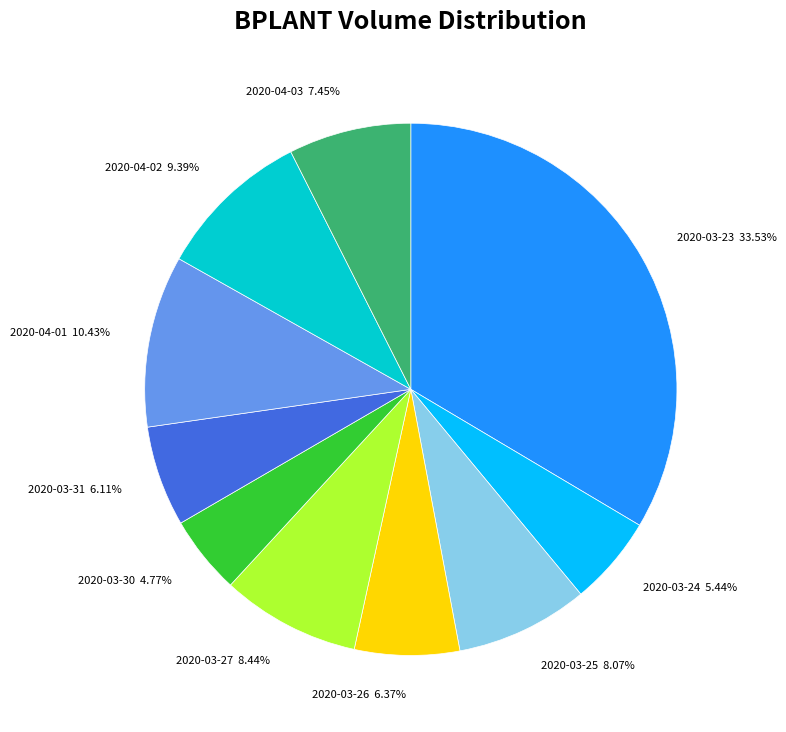

What is the total percentage of 2020-04-02 and 2020-03-30?

14.2%